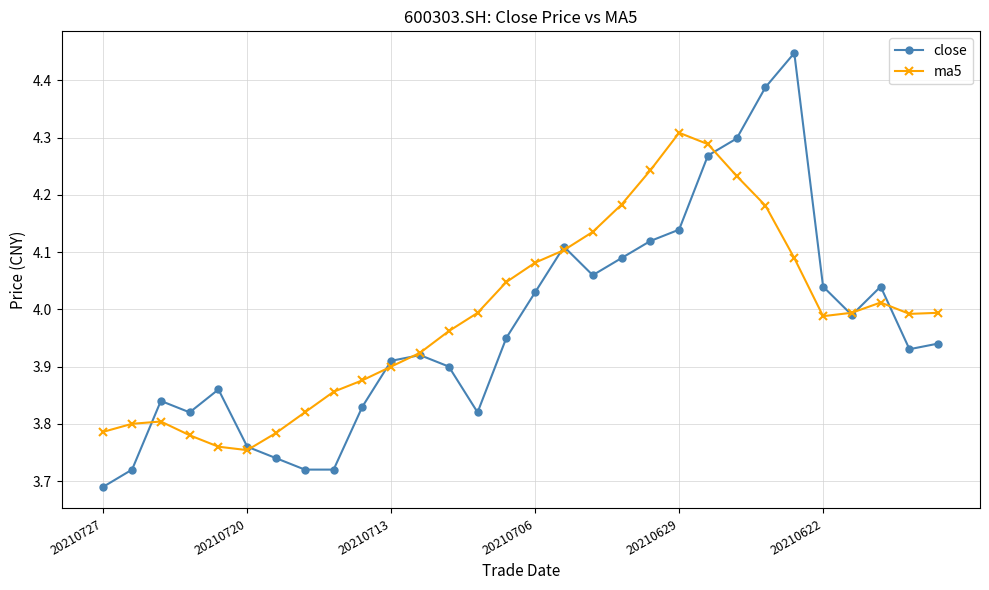

True or false: close has more than 0 points higher than both neighbors.

True